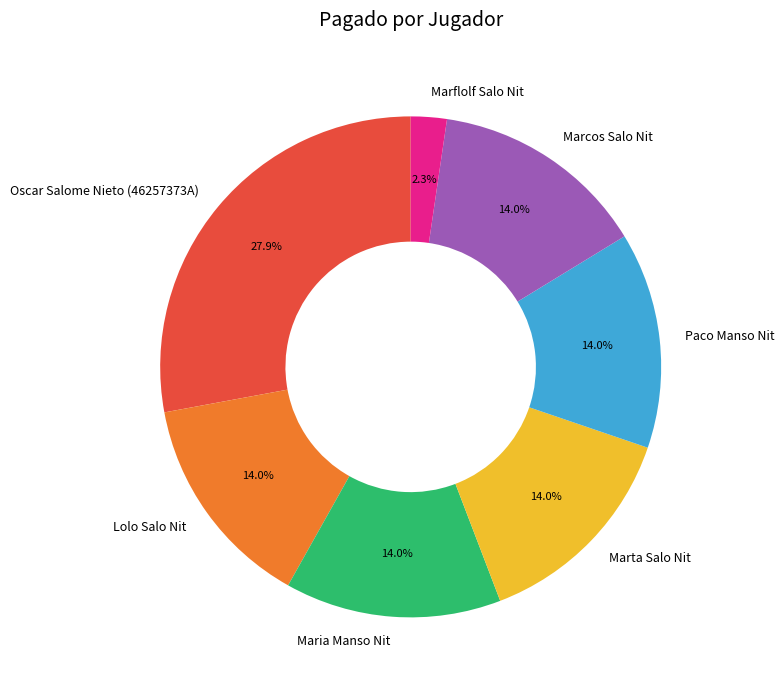

Does Oscar Salome Nieto (46257373A) account for over 50% of the chart?

No